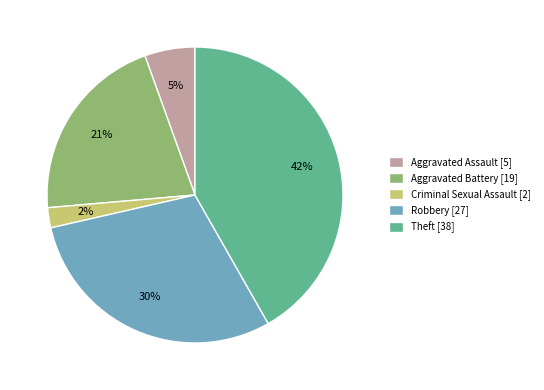

How many segments does this pie chart have?

5